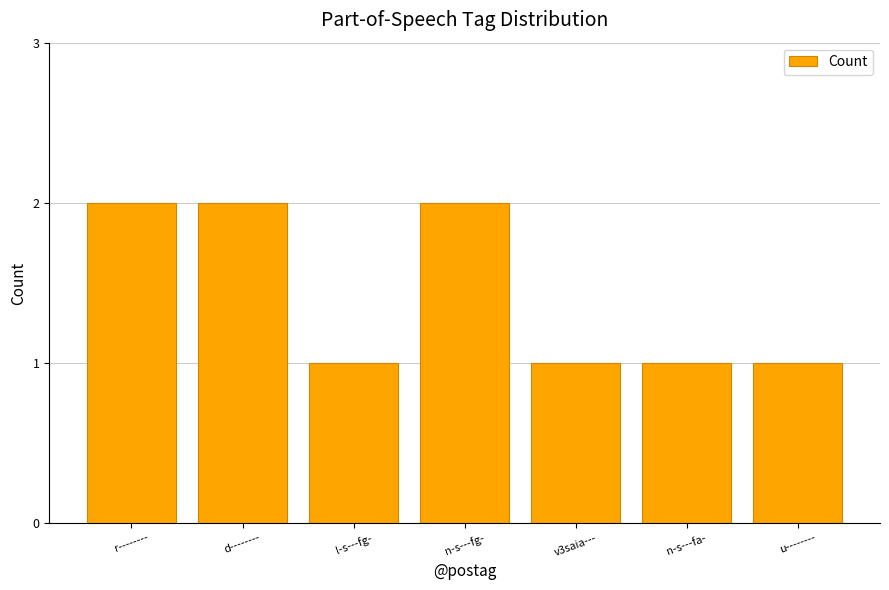

What is the change in value from r-------- to n-s---fa-?

-1